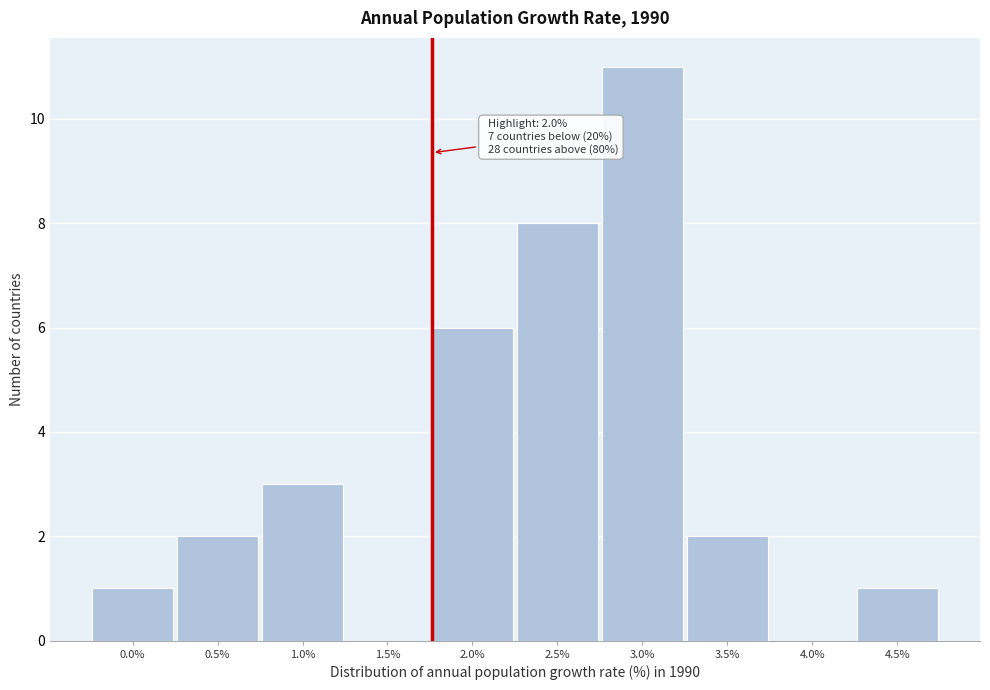

Reading right to left, extract all data points from this chart.

4.5%=1	4.0%=0	3.5%=2	3.0%=11	2.5%=8	2.0%=6	1.5%=0	1.0%=3	0.5%=2	0.0%=1